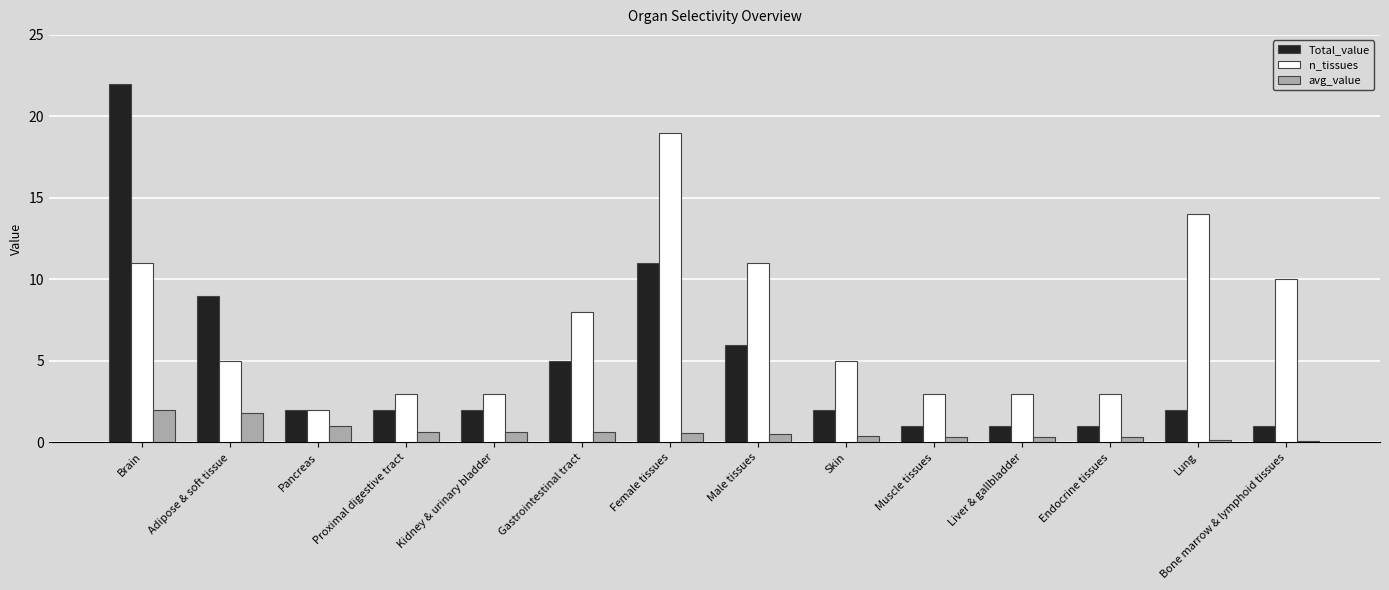

List the series in order of their overall mean, lowest first.

avg_value, Total_value, n_tissues